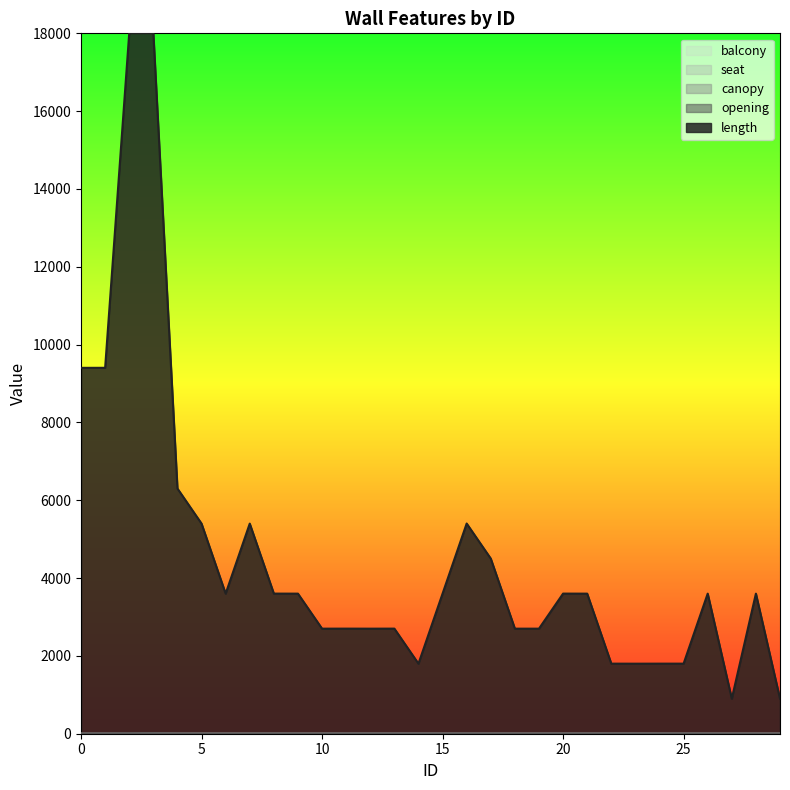

How many lines are shown in the chart?

5